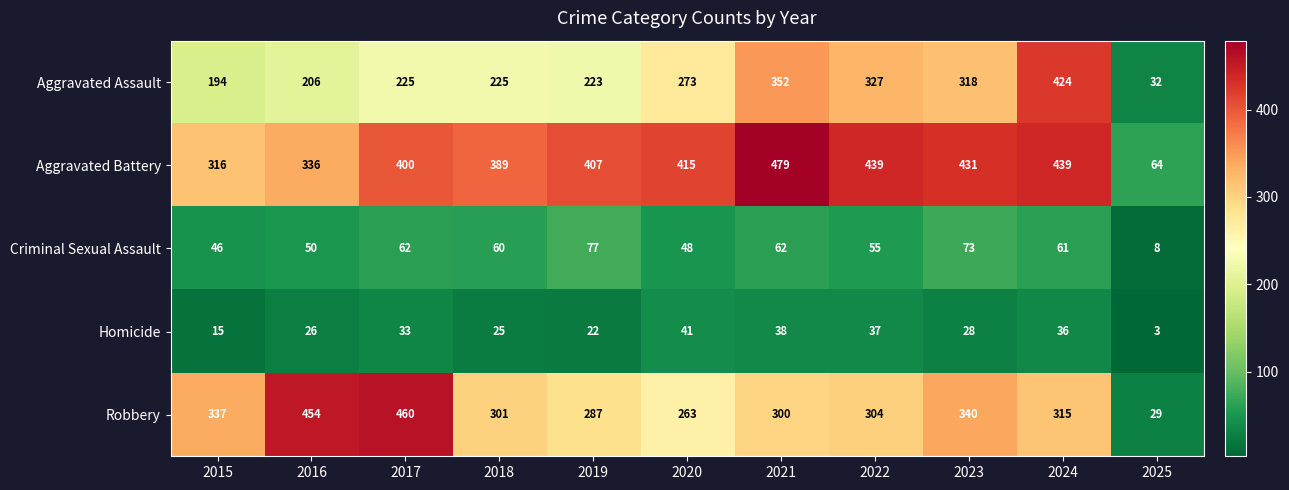

How many data points does each series have?

11